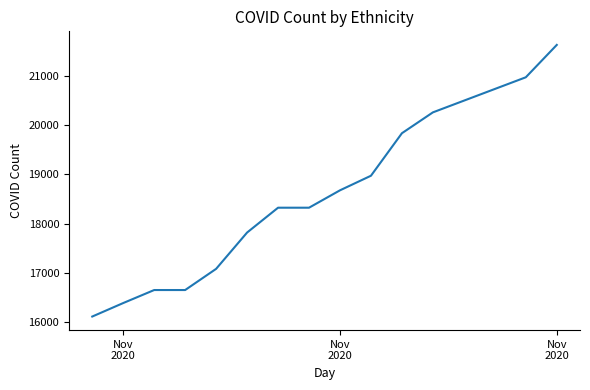

What is the greatest value displayed?

21630